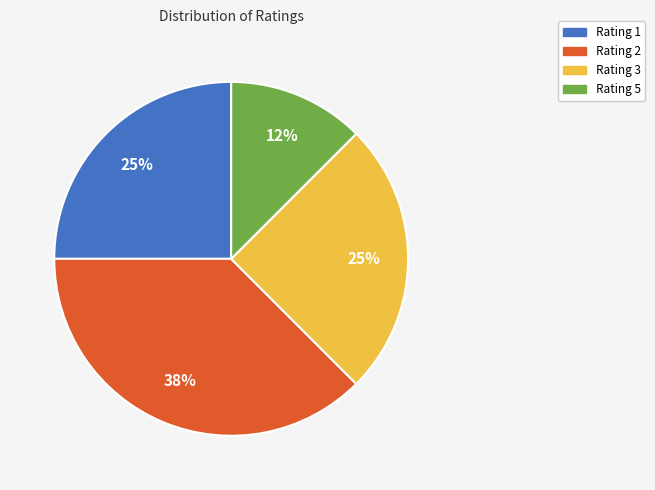

Is it true that Rating 5 is 12% of the pie?

True